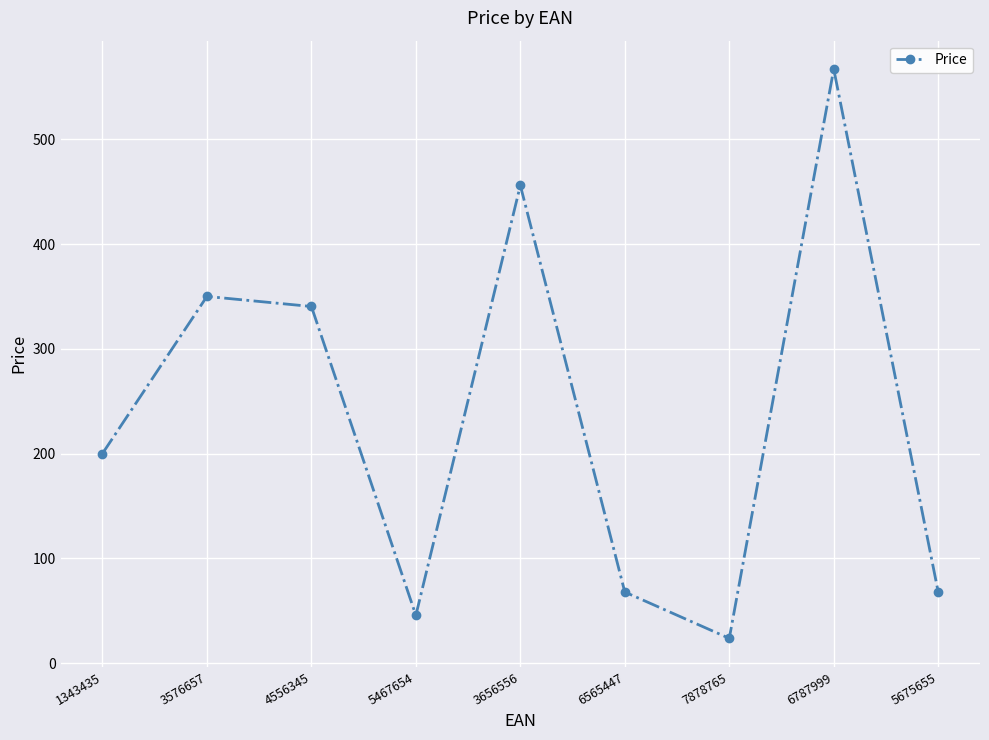

At which label is the value closest to 295?

4556345